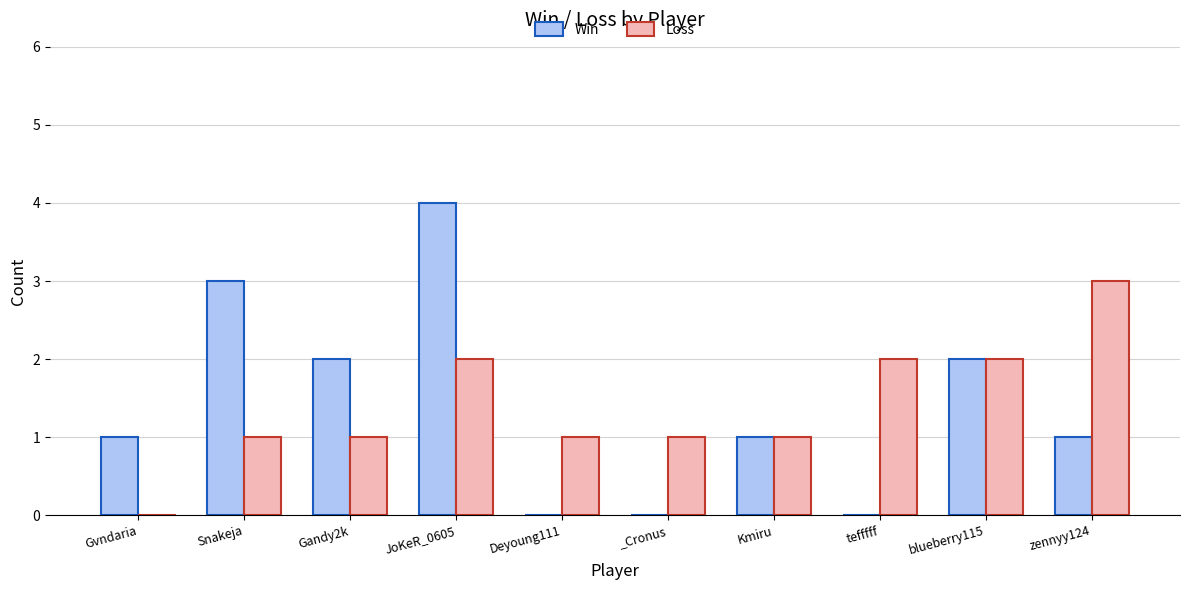

Reading left to right, extract all data points from this chart.

Win: Gvndaria=1	Snakeja=3	Gandy2k=2	JoKeR_0605=4	Deyoung111=0	_Cronus=0	Kmiru=1	tefffff=0	blueberry115=2	zennyy124=1
Loss: Gvndaria=0	Snakeja=1	Gandy2k=1	JoKeR_0605=2	Deyoung111=1	_Cronus=1	Kmiru=1	tefffff=2	blueberry115=2	zennyy124=3